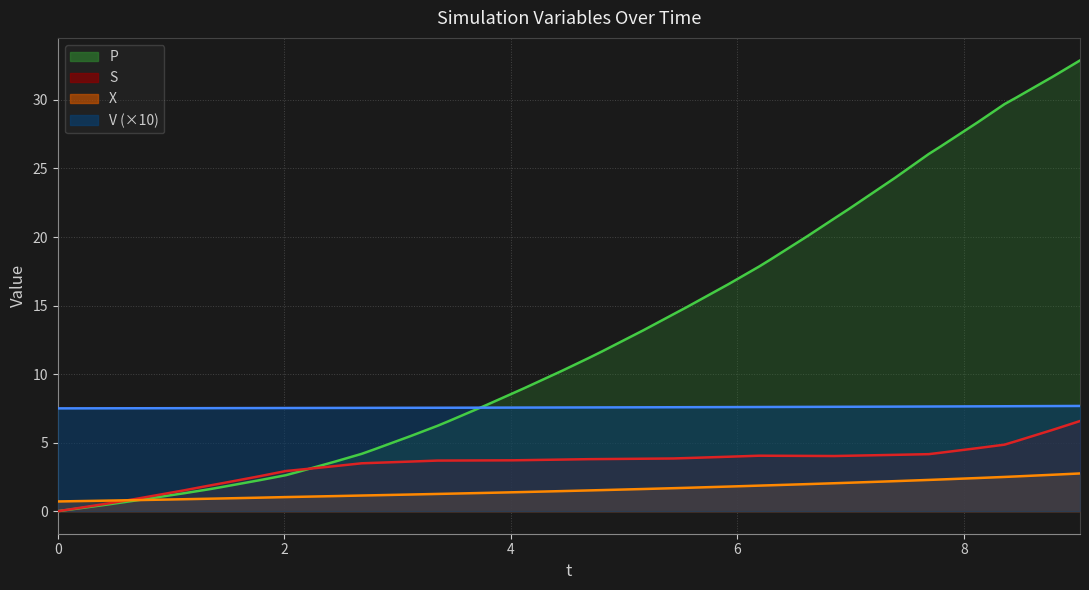

Does the chart have visible grid lines?

Yes